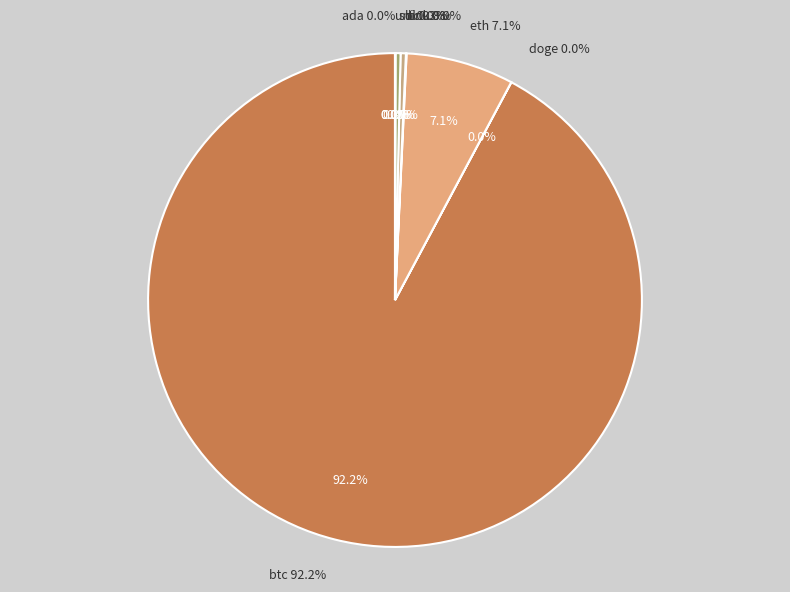

True or false: sol accounts for 1% of the total.

False